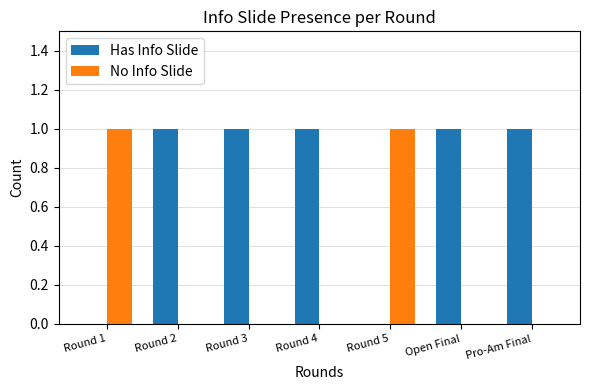

What is the sum of all Has Info Slide values?

5